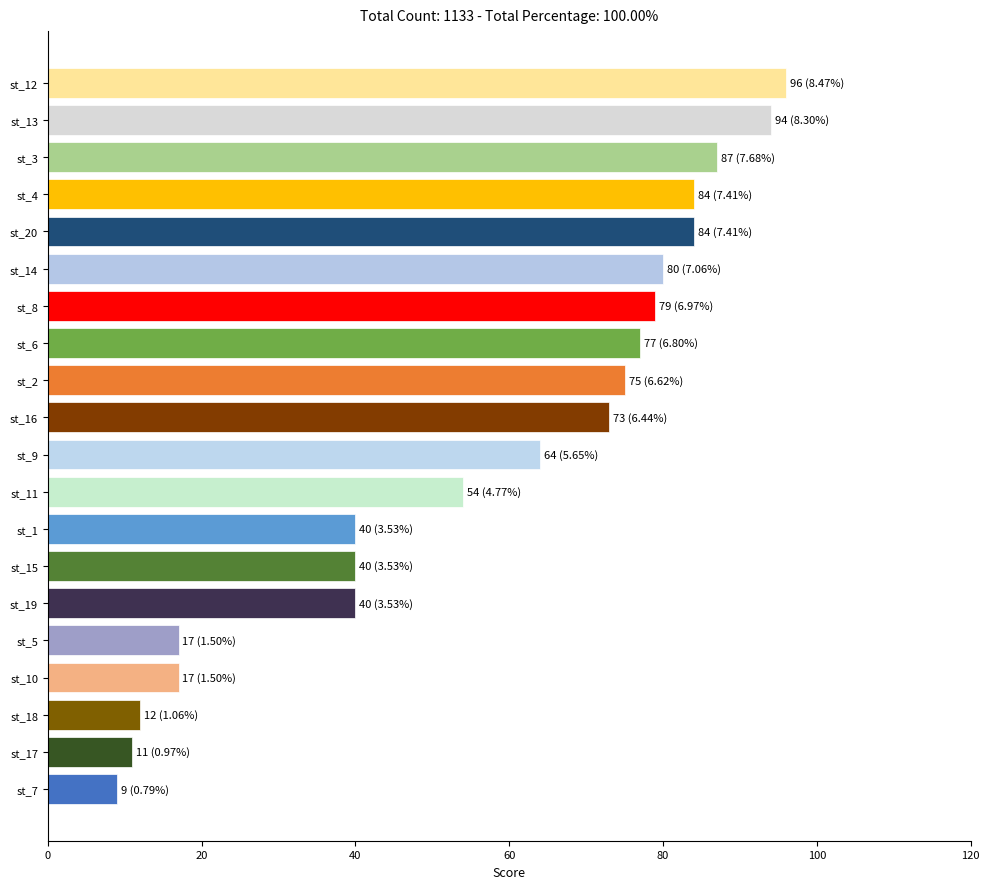

What is the minimum value shown in the chart?

9